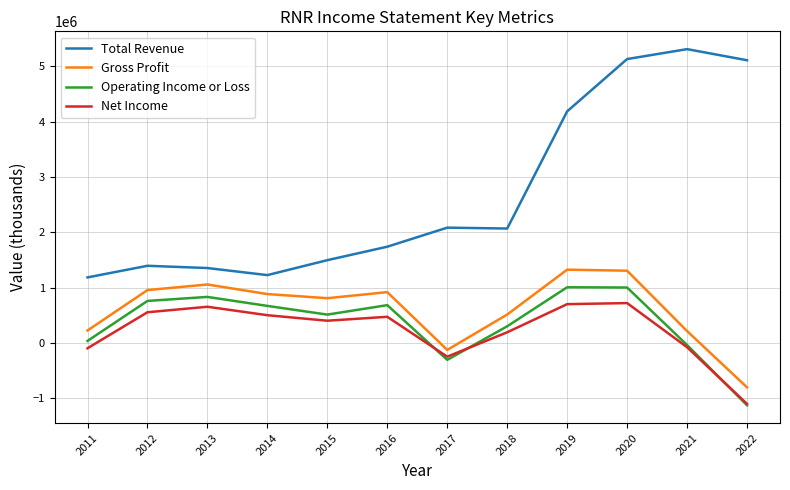

List the series in order of their peak value, lowest first.

Net Income, Operating Income or Loss, Gross Profit, Total Revenue